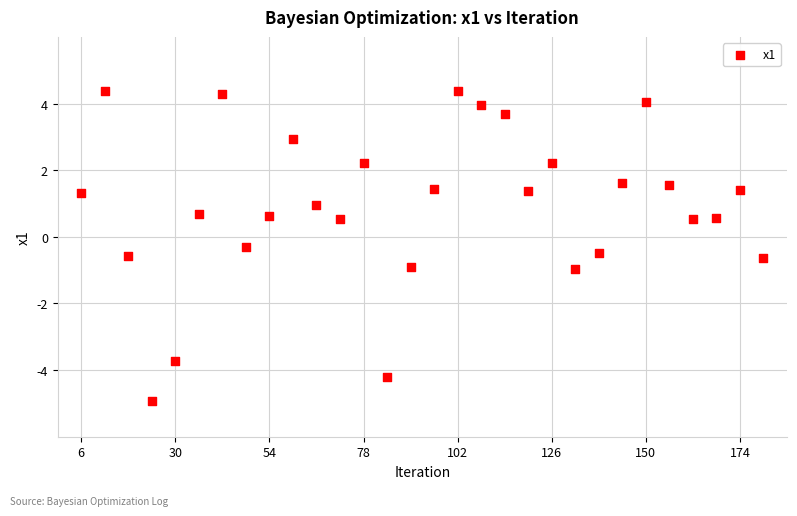

What is the range of X values (max minus min)?

174.0